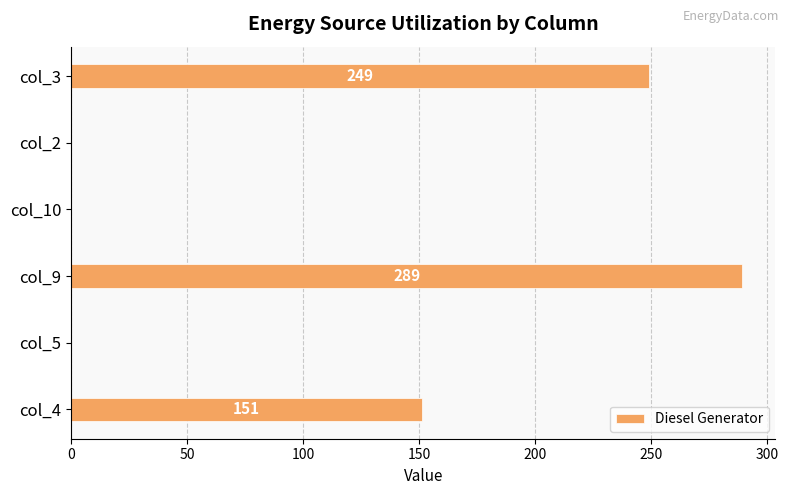

Reading top to bottom, list all the values displayed in this chart.

col_3=249	col_2=0	col_10=0	col_9=289	col_5=0	col_4=151